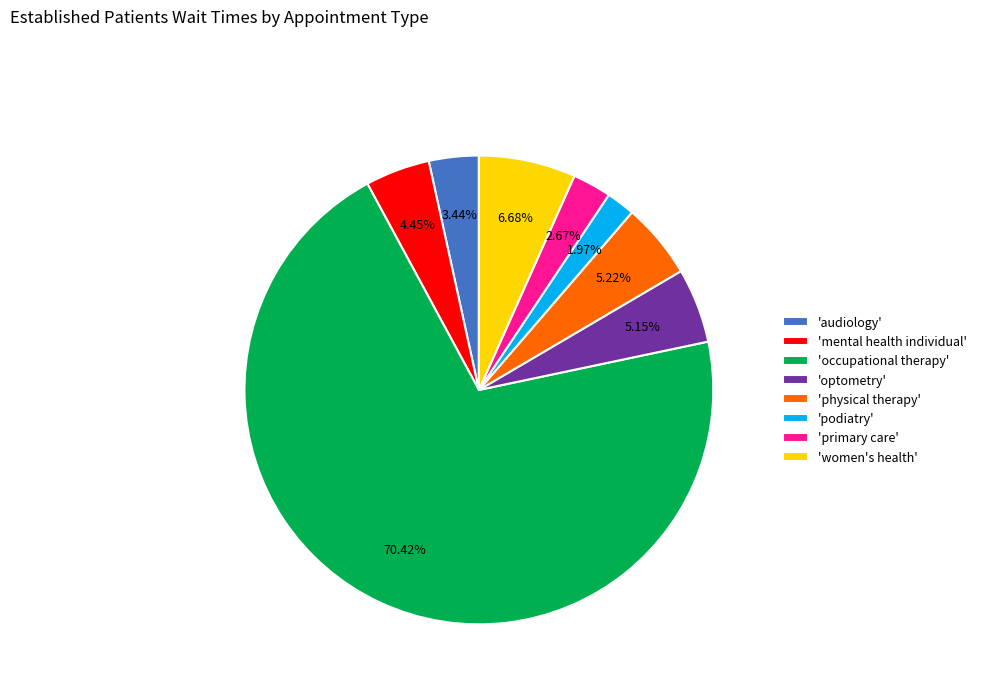

Which has a higher value, 'audiology' or 'optometry'?

'optometry'